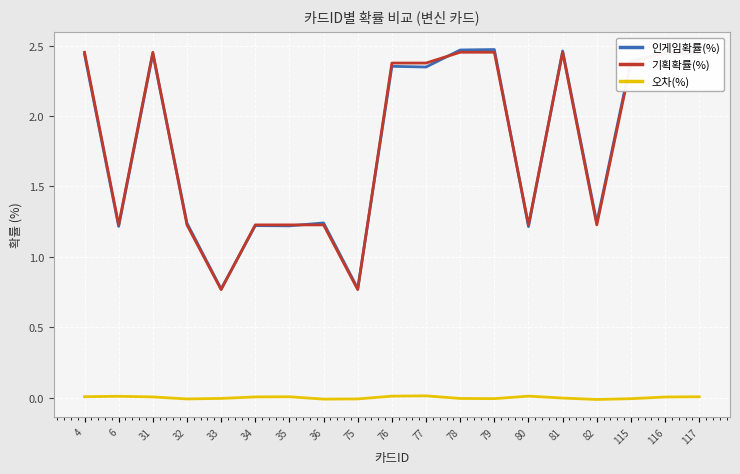

True or false: 기획확률(%) has a value of 2.4 at 77.

True